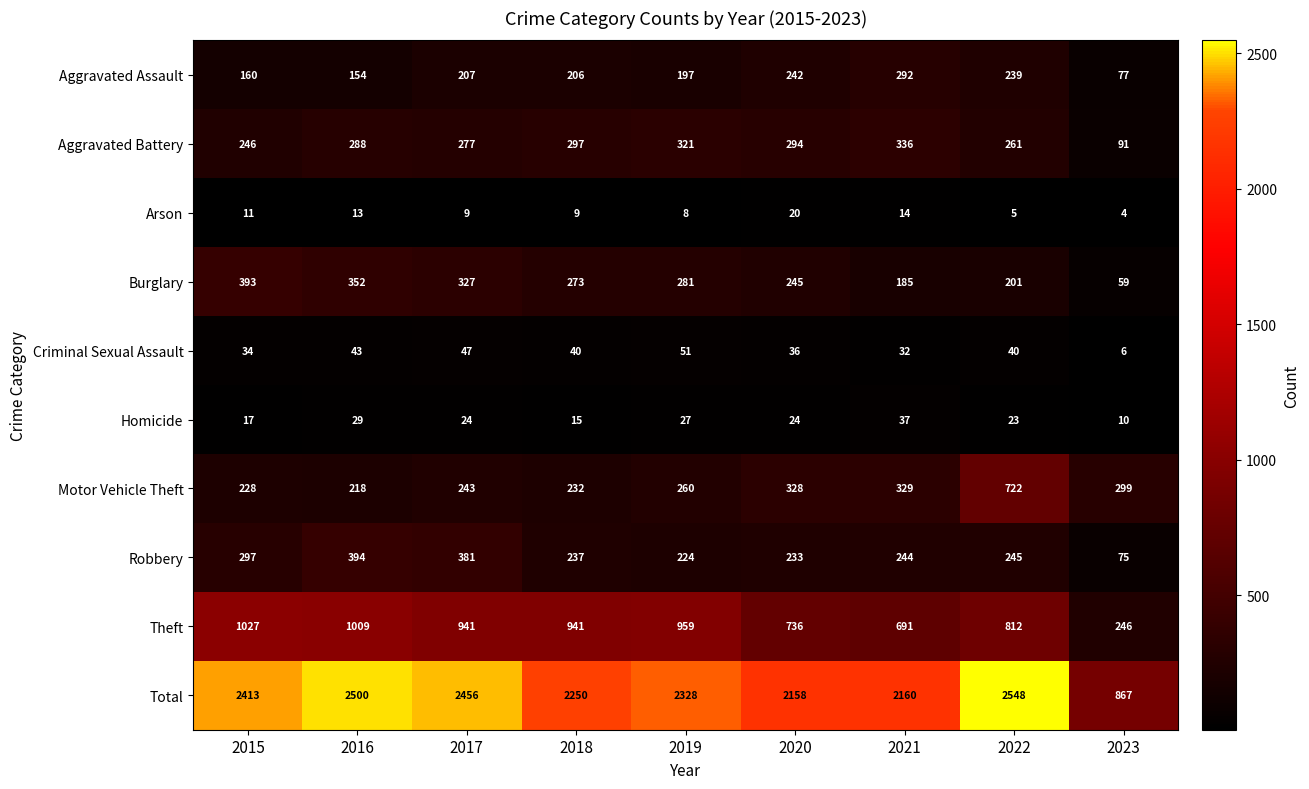

At which category is the sum across all series the highest?

2022